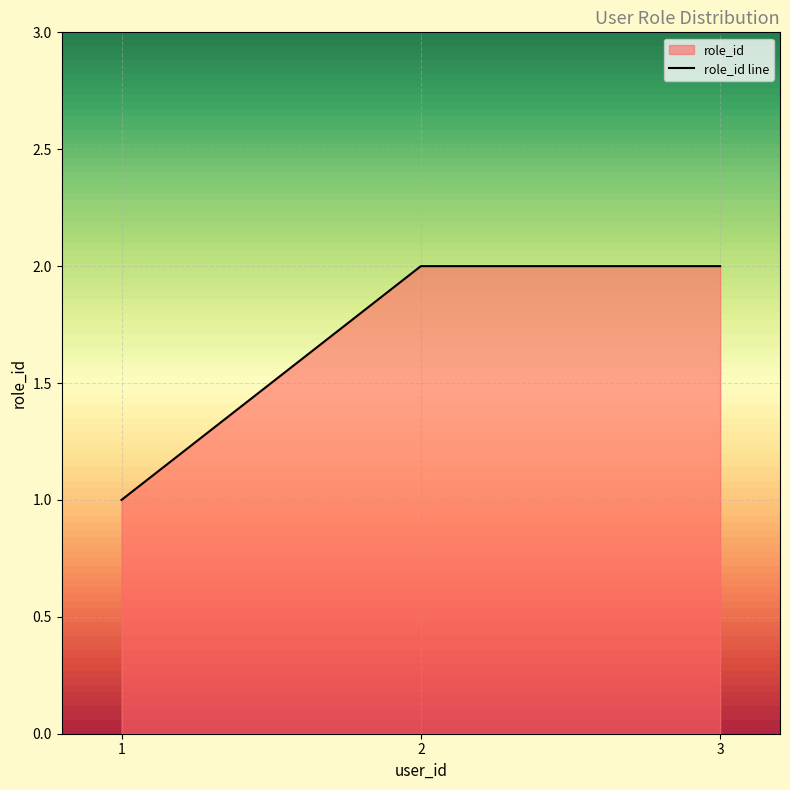

Does the chart display data point markers on the line(s)?

No